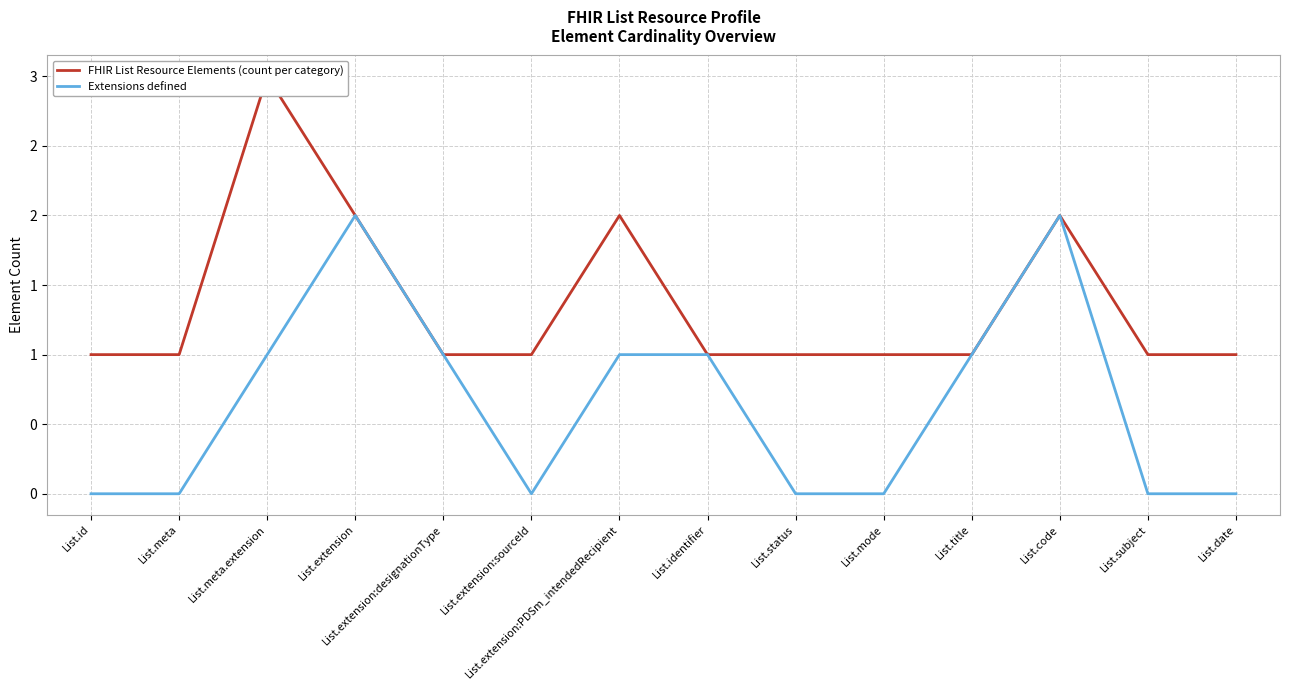

Which series changed the most between List.meta and List.identifier?

Extensions defined